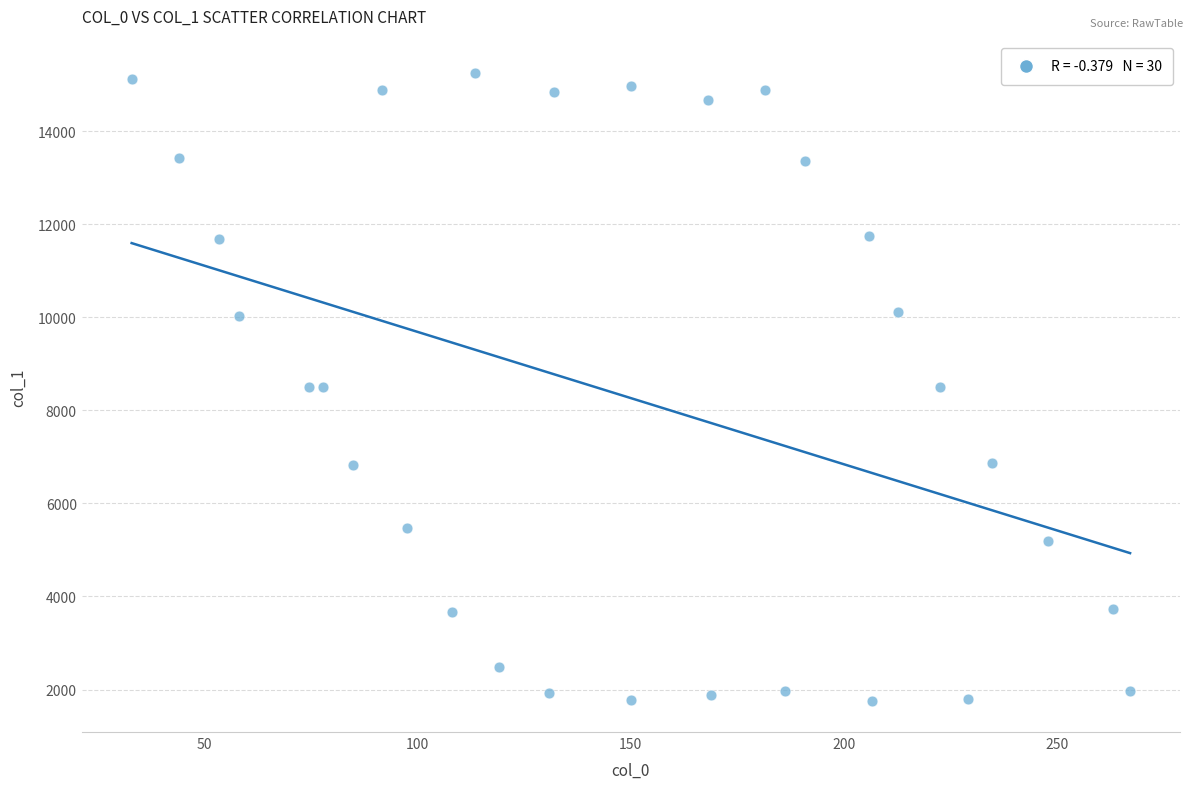

What is the range of Y values (max minus min)?

13497.0